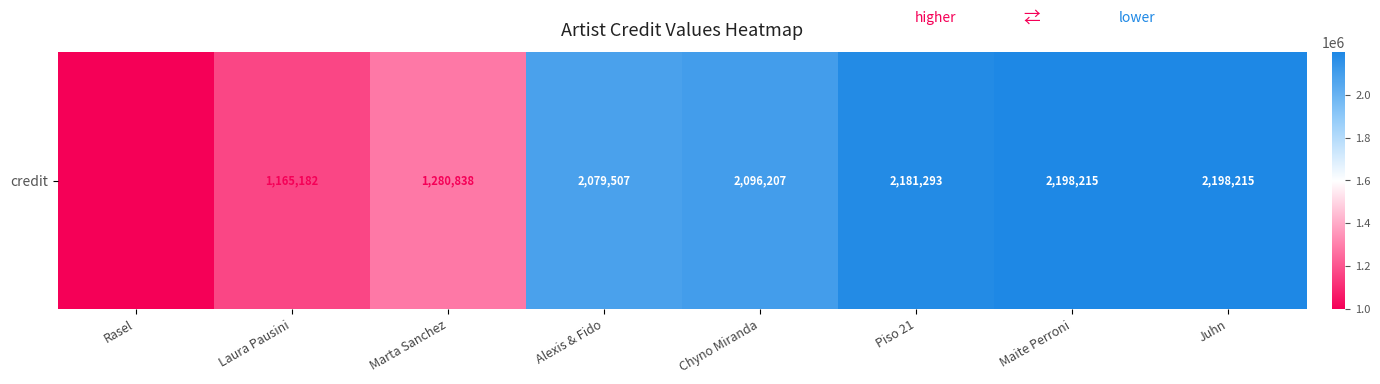

The value at Maite Perroni is 1118354. True or false?

False